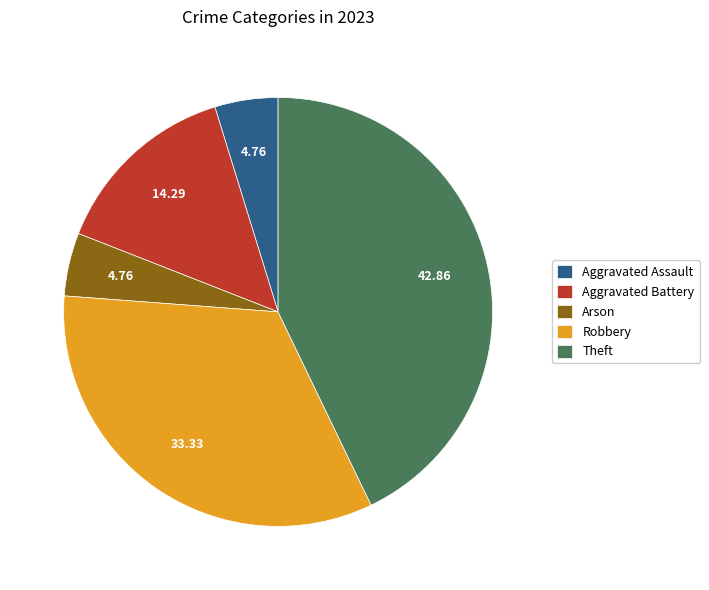

Is it true that Theft is 43% of the pie?

True